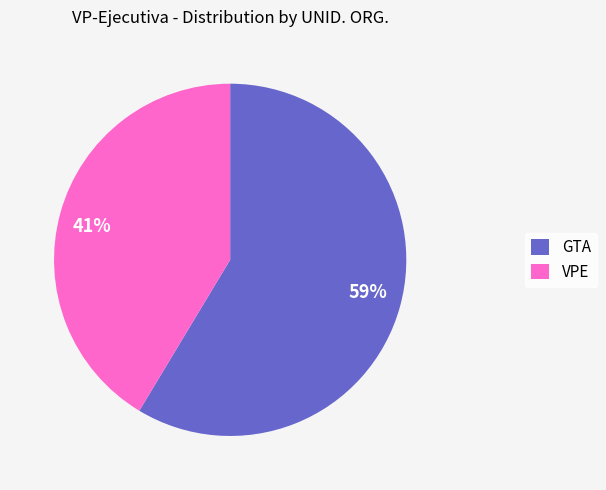

Does VPE represent more than half of the total?

No